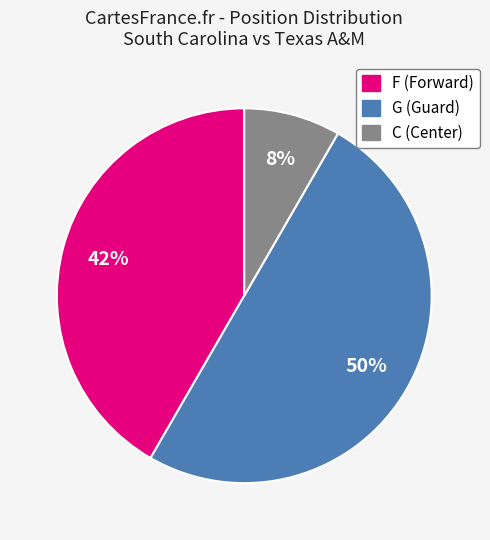

Rank the categories by value from highest to lowest.

G, F, C